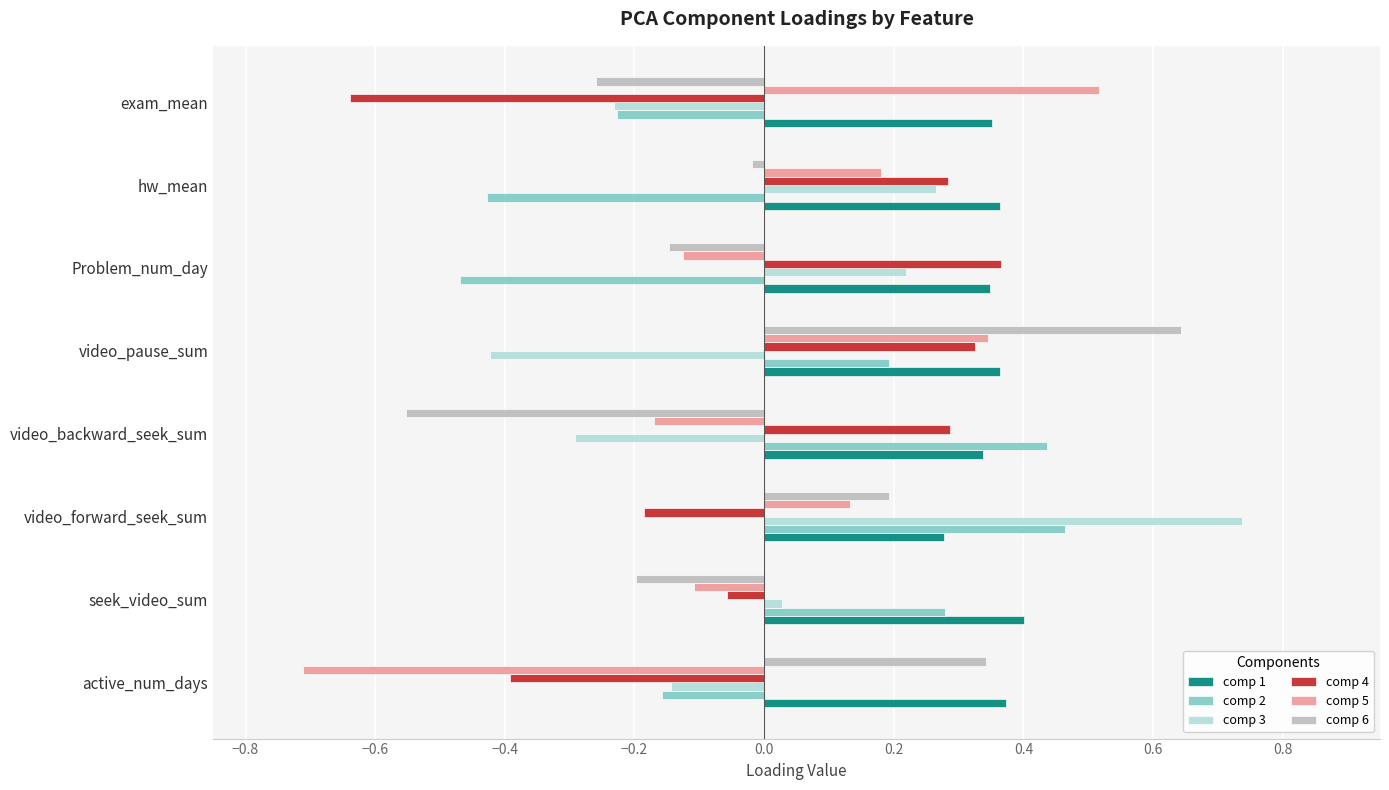

Between video_backward_seek_sum and video_pause_sum, which series saw the biggest shift?

comp 6